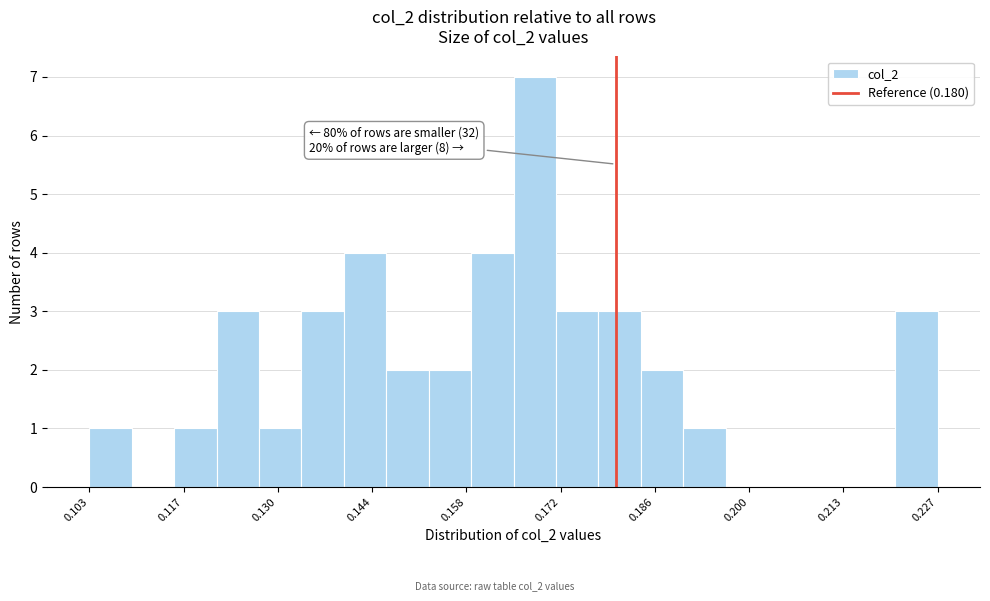

Around what value on the x-axis is the tallest bar? Give the approximate position of its centre, as read against the axis.

0.168